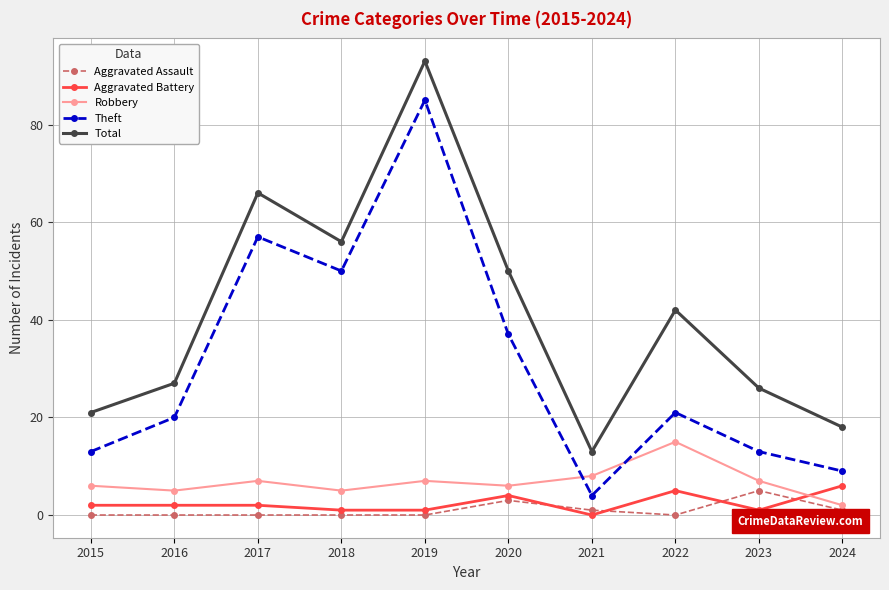

Which series changed the most between 2018 and 2019?

Total